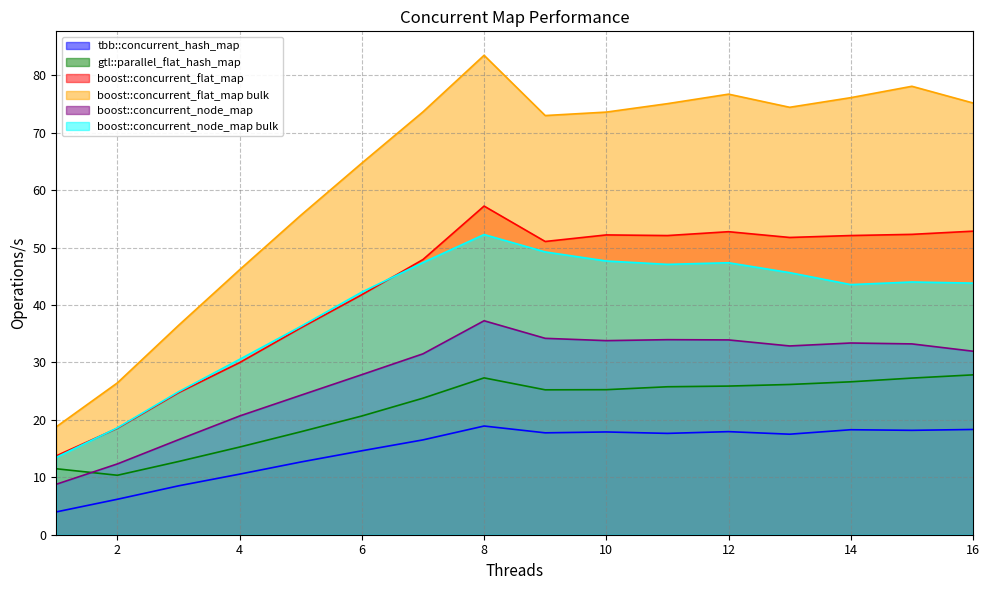

Does the chart have visible grid lines?

Yes